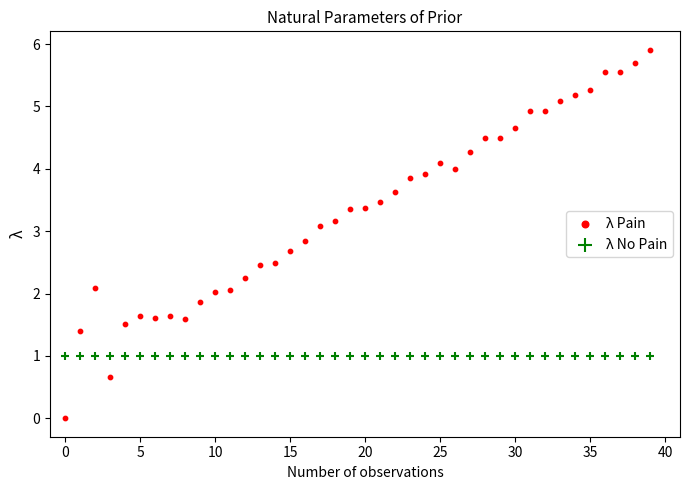

Which series contains the highest Y value?

λ Pain